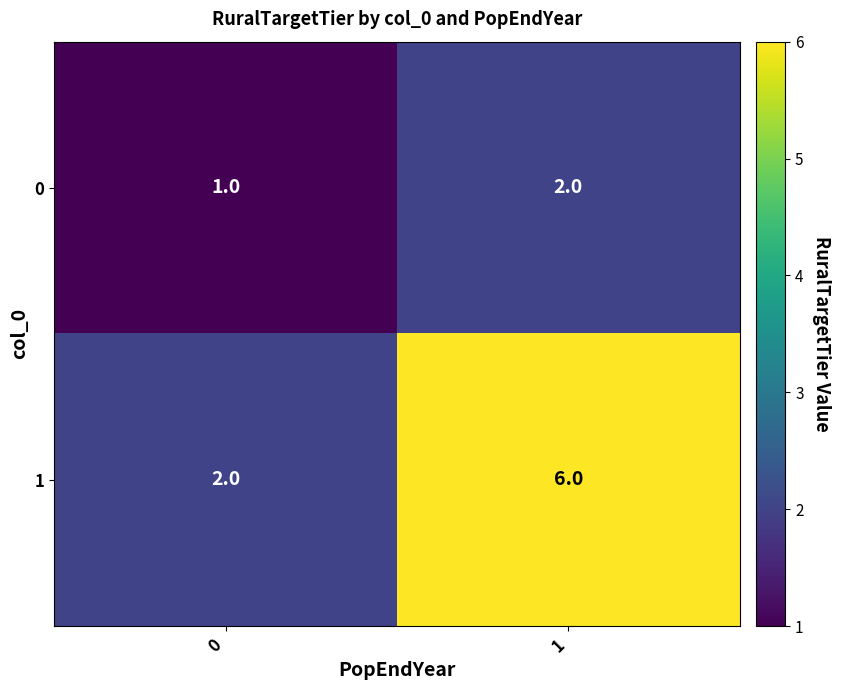

Reading left to right, what are all the values shown in this chart?

0: 1	2
1: 2	6